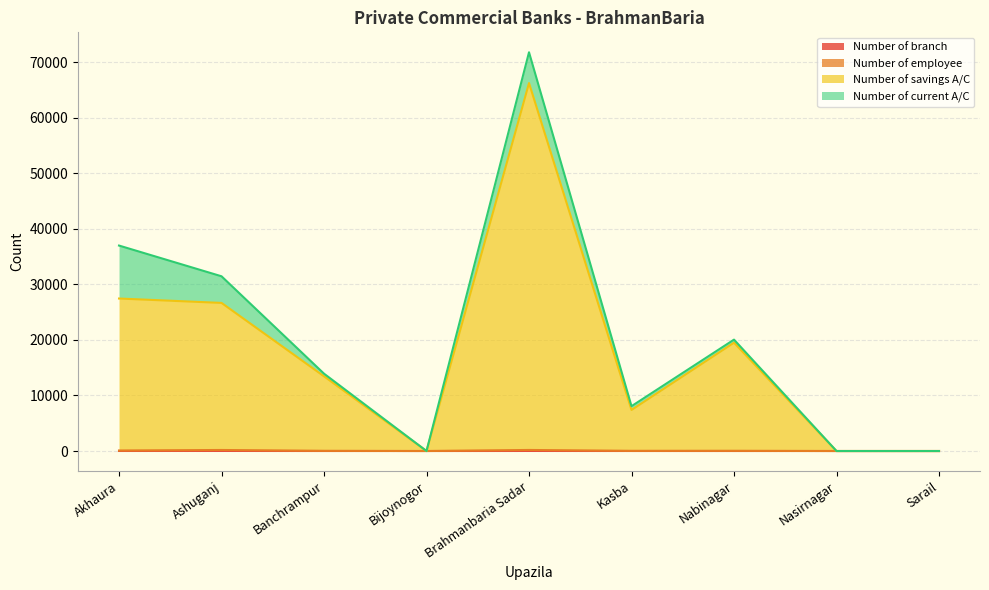

How many lines are shown in the chart?

4